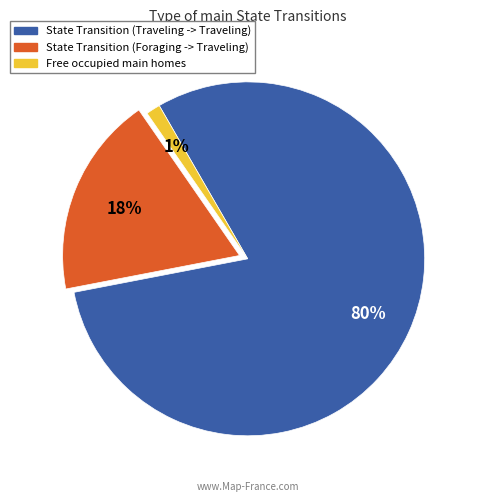

To the nearest percent, what is the average slice percentage?

33%